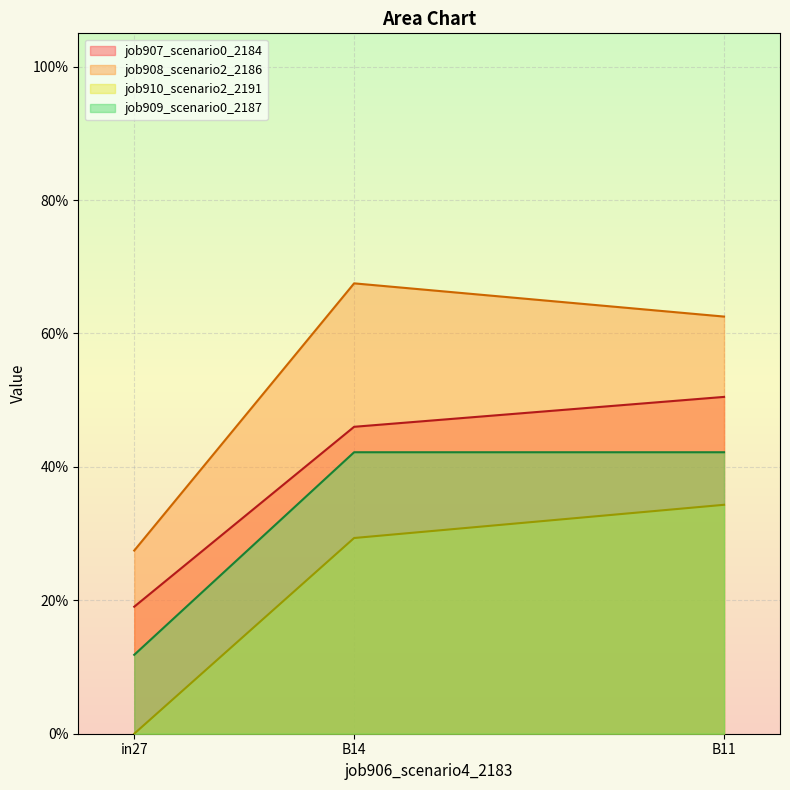

At which category is the sum across all series the highest?

B11